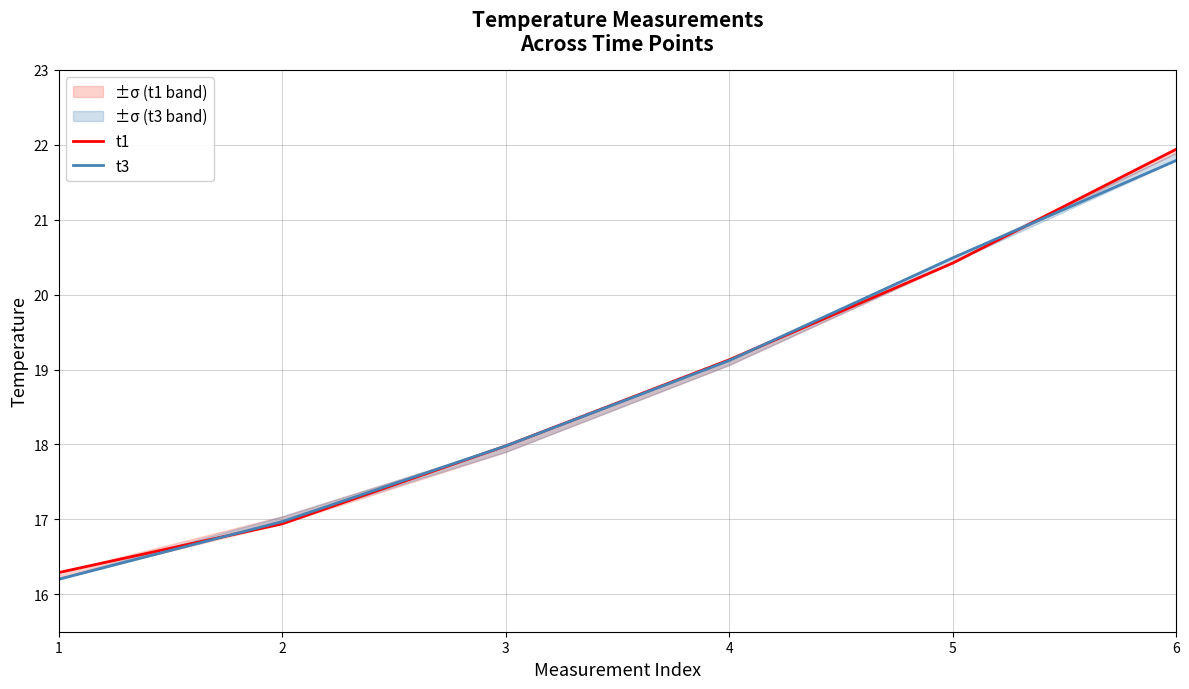

What is the total value across all series at 4?

38.2